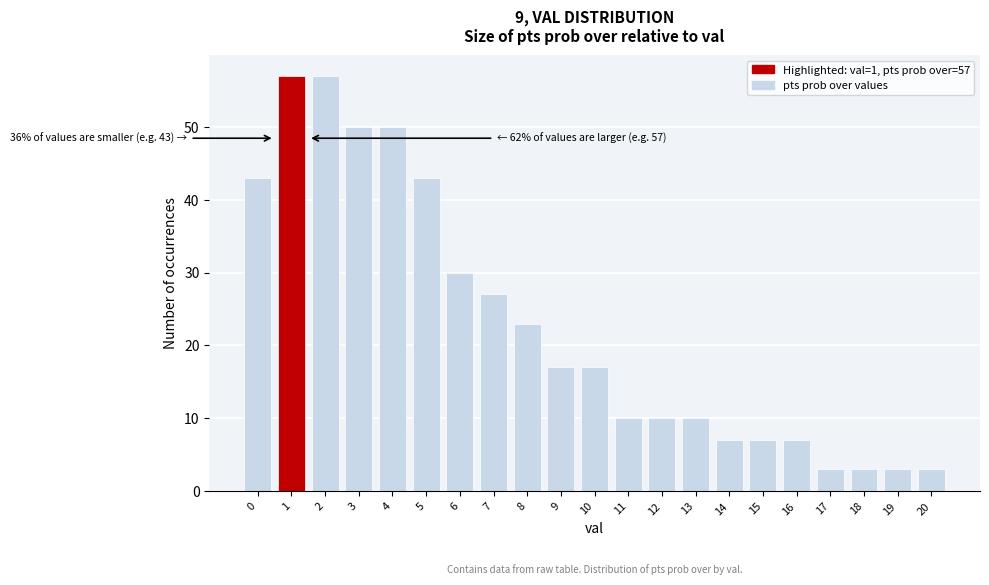

Reading left to right, what are all the values shown in this chart?

0=43	1=57	2=57	3=50	4=50	5=43	6=30	7=27	8=23	9=17	10=17	11=10	12=10	13=10	14=7	15=7	16=7	17=3	18=3	19=3	20=3